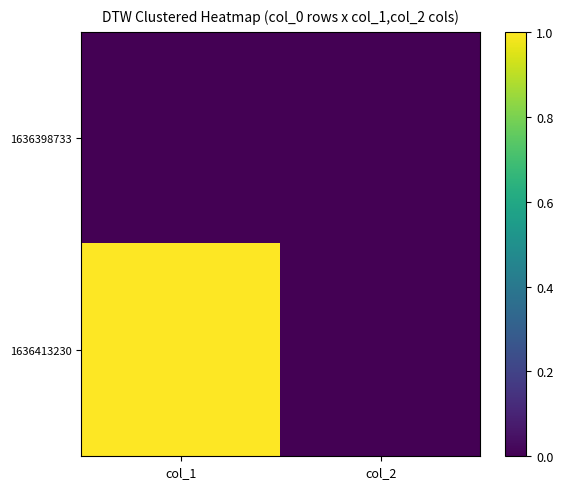

Reading left to right, list all the values displayed in this chart.

1636398733: col_1=0	col_2=0
1636413230: col_1=1	col_2=0